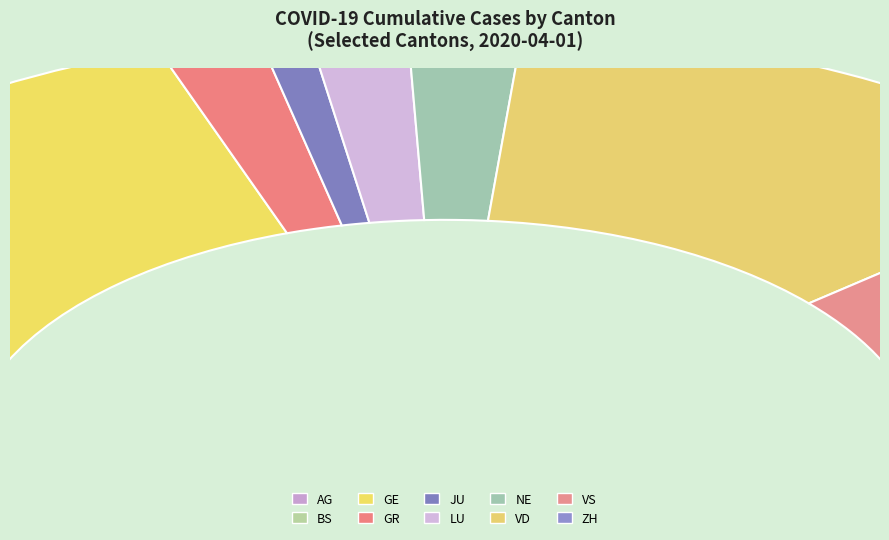

To the nearest percent, what is the difference between the largest and smallest slice percentages?

24%